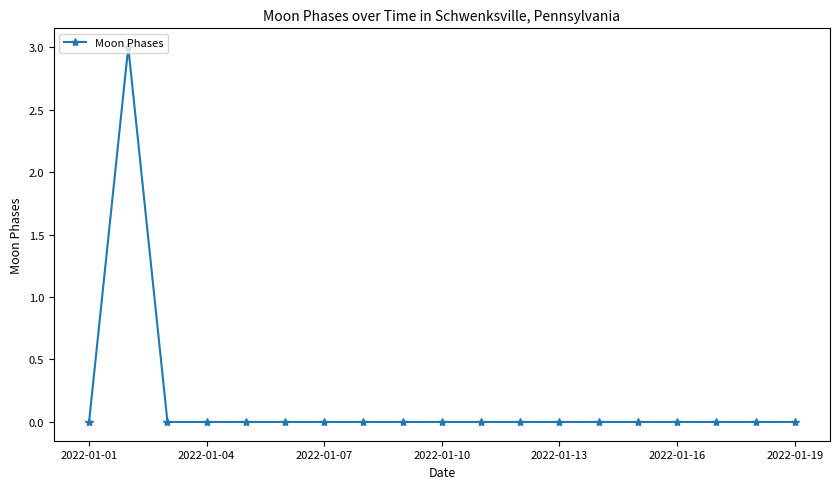

What is the maximum value shown in the chart?

3